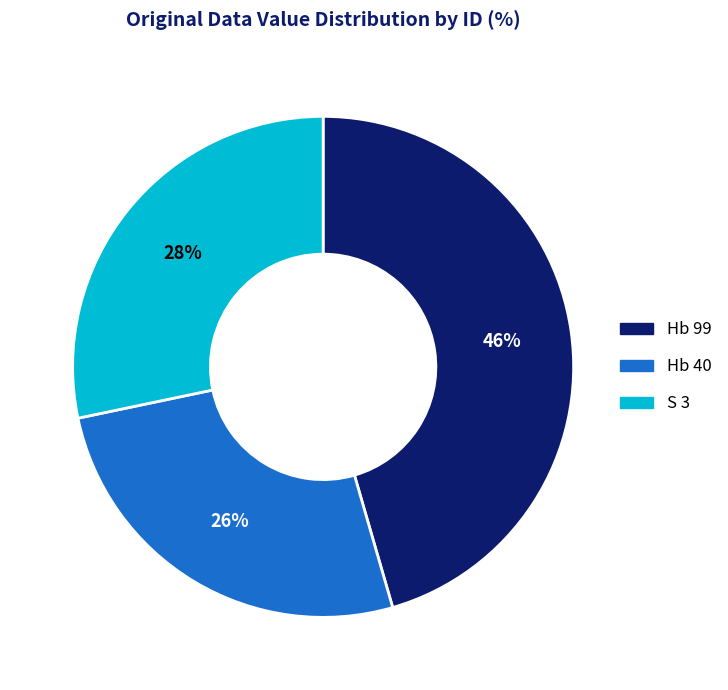

To the nearest percent, what is the combined percentage of Hb 99 and S 3?

74%